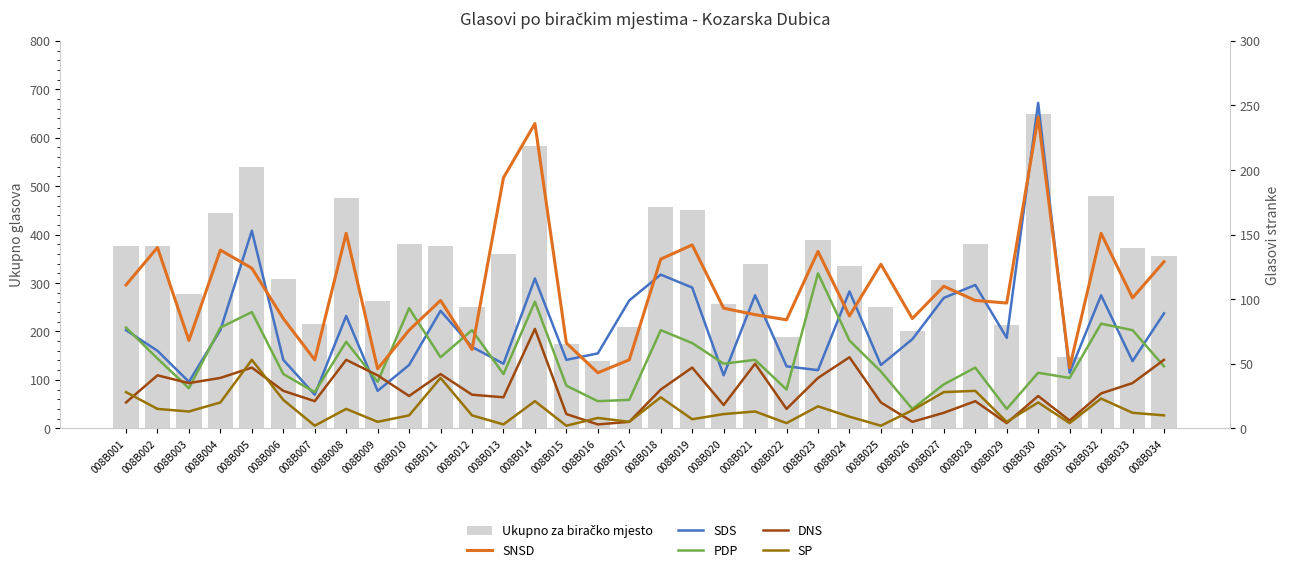

List the labels in order of DNS value, smallest first.

008B016, 008B029, 008B017, 008B026, 008B031, 008B015, 008B027, 008B022, 008B020, 008B001, 008B025, 008B007, 008B028, 008B013, 008B010, 008B030, 008B012, 008B032, 008B006, 008B018, 008B003, 008B033, 008B004, 008B023, 008B002, 008B009, 008B011, 008B005, 008B019, 008B021, 008B008, 008B034, 008B024, 008B014